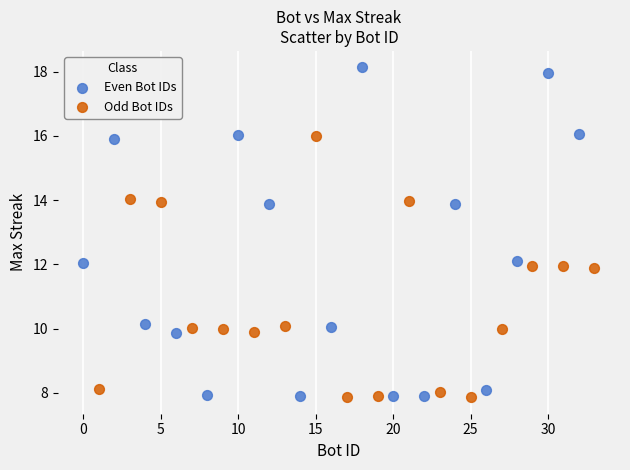

Which series has the largest Y range (max minus min)?

Even Bot IDs